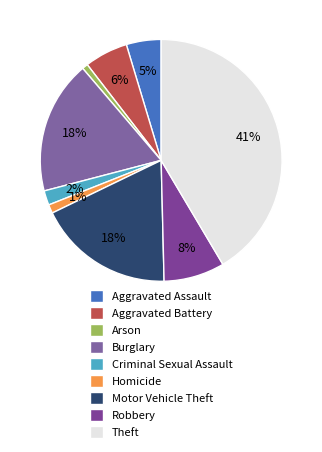

Which category has the biggest portion of the pie?

Theft